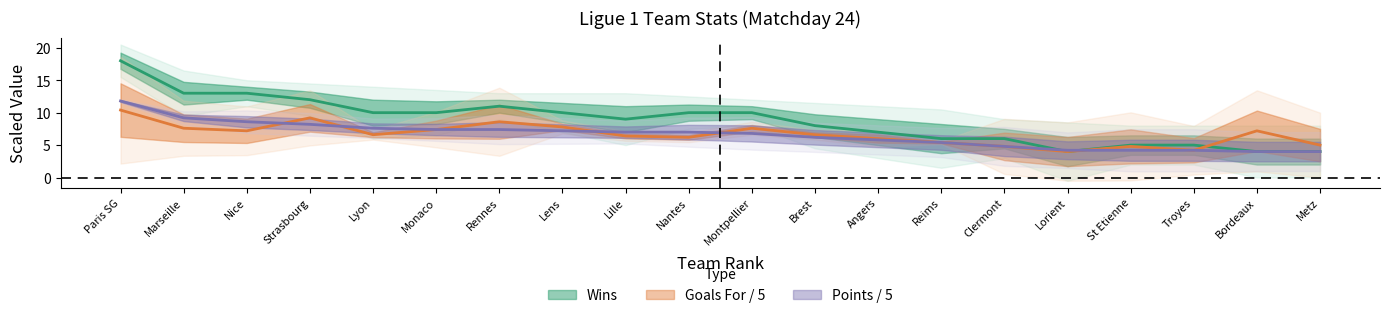

Count the number of data series in this chart.

3